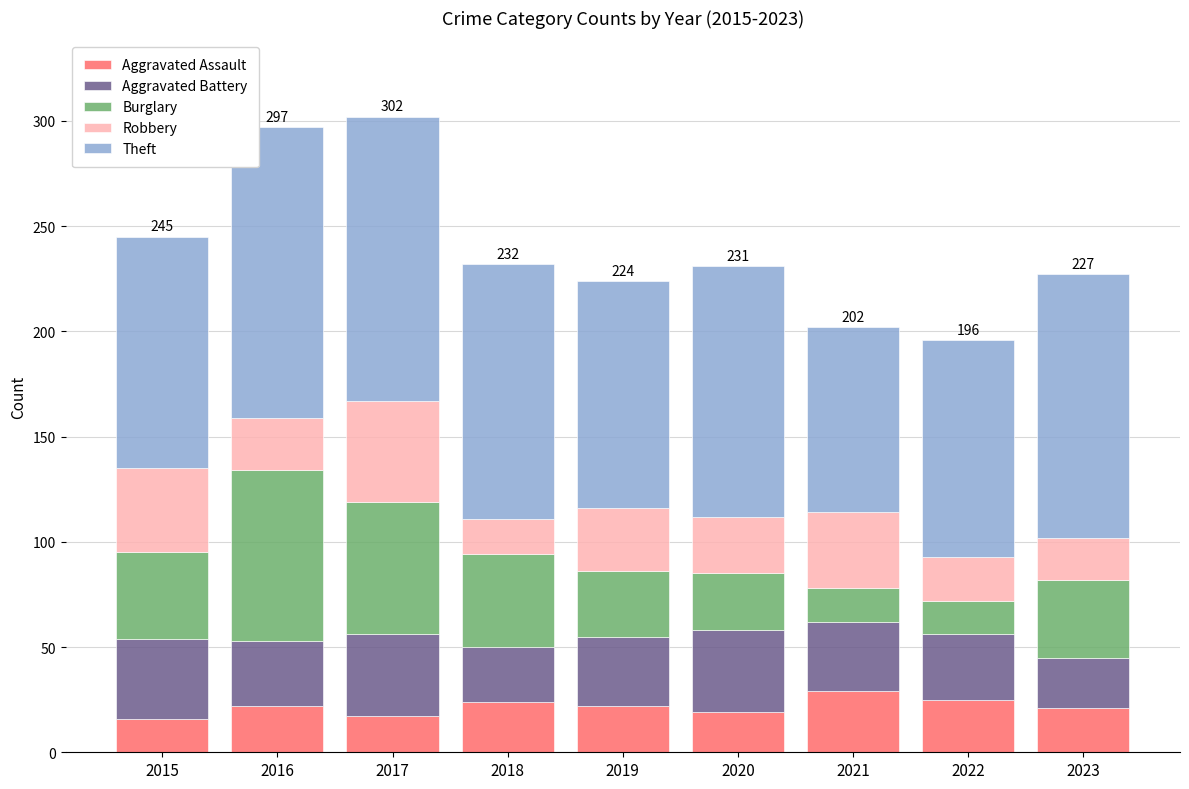

True or false: Aggravated Assault has a value of 33 at 2016.

False